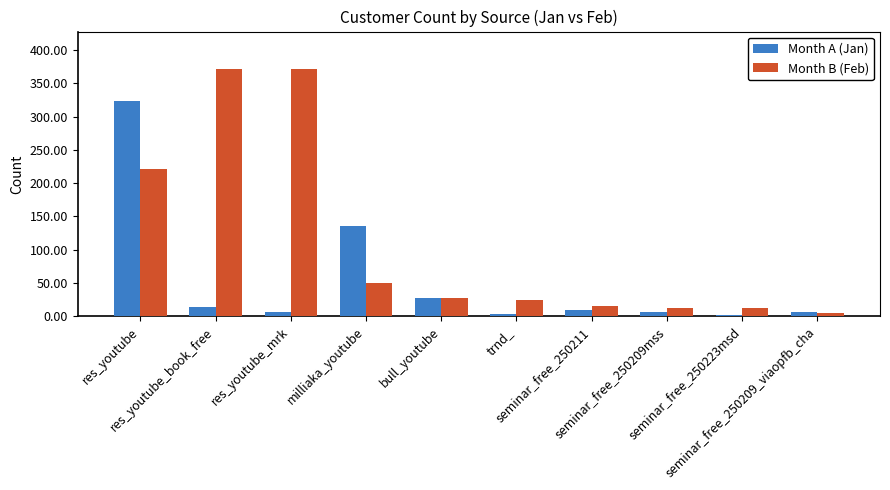

What is the label of the 7th bar from the right?

milliaka_youtube